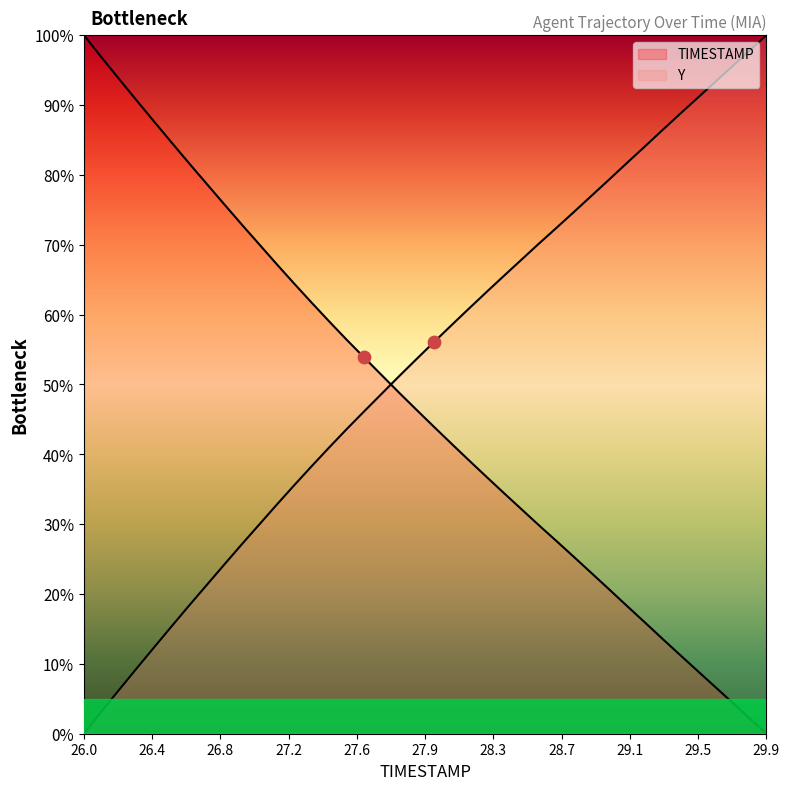

What is the total value across all series at 27.9?

100.0